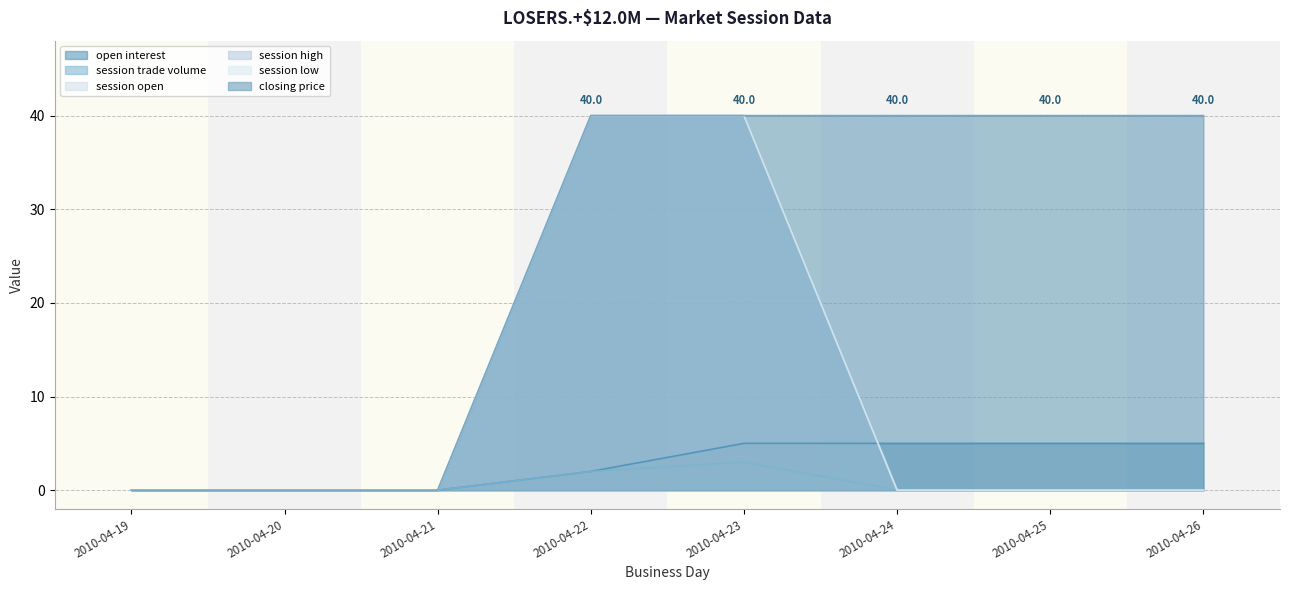

What is the spread (max minus min) of values at 2010-04-22?

38